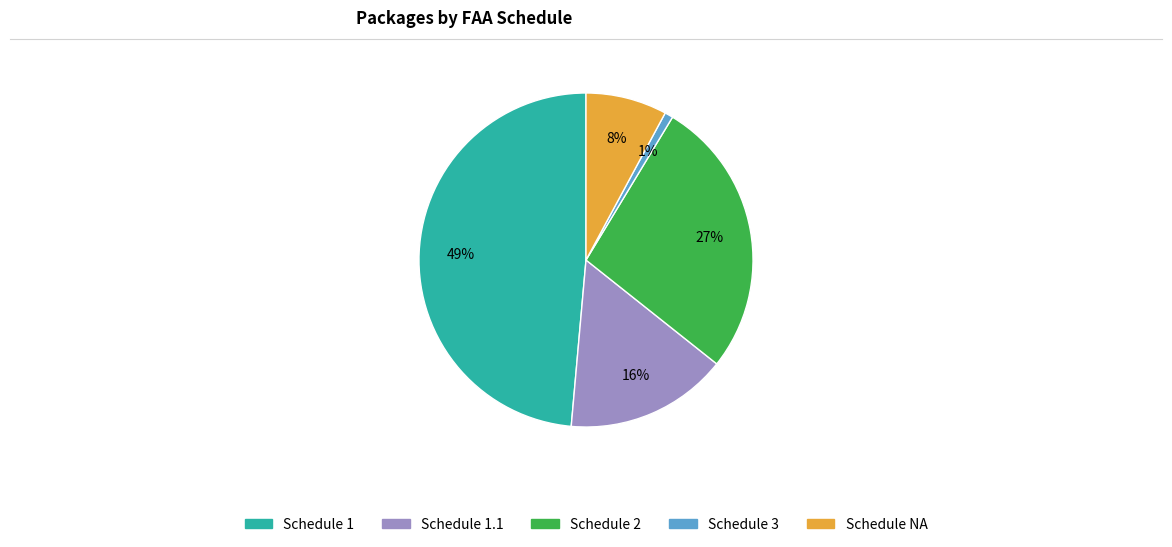

Is there a majority slice in this chart?

No